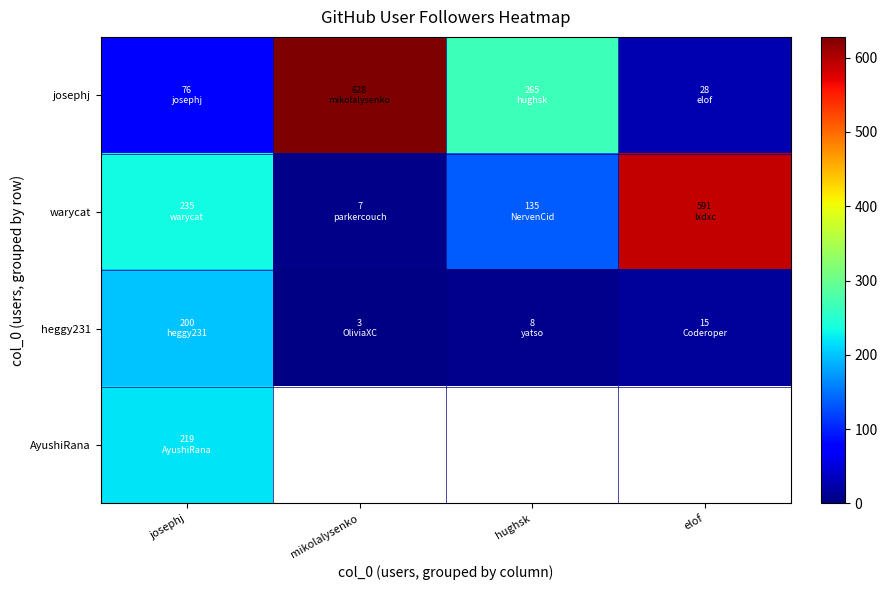

At which category does the chart reach its peak across all series?

mikolalysenko